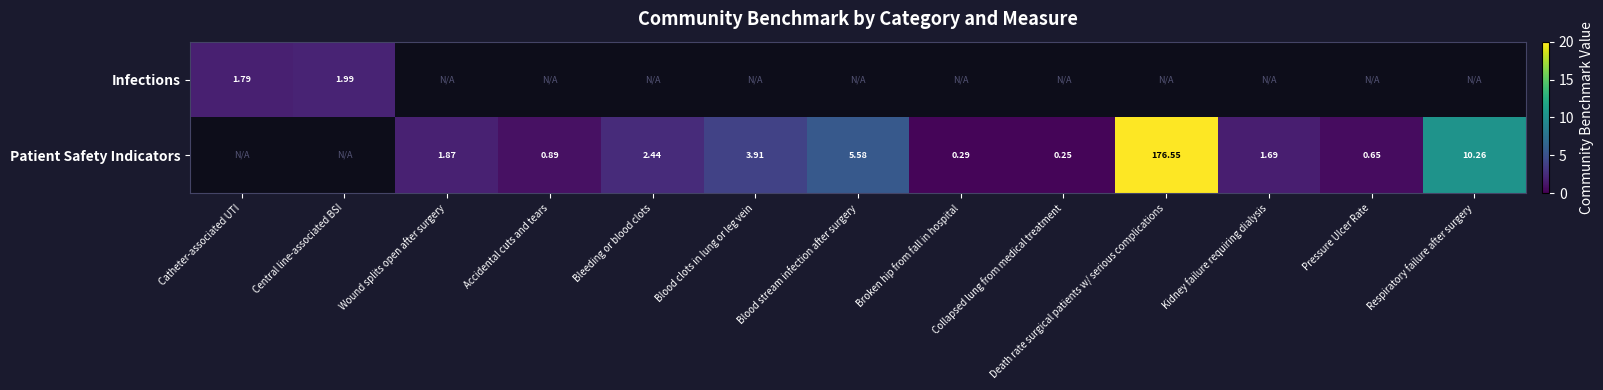

The Patient Safety Indicators series shows 0.4 at Collapsed lung from medical treatment. True or false?

False